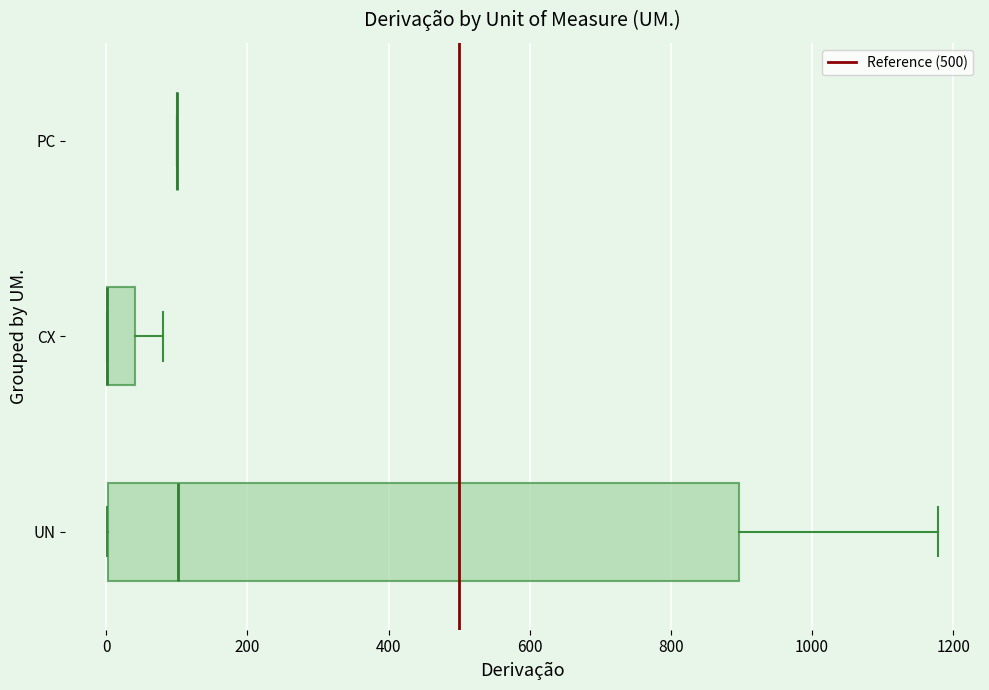

Where is the right edge of the box for CX on the x-axis? The values are not printed on the chart, so give them approximately, as read against the axis.

40